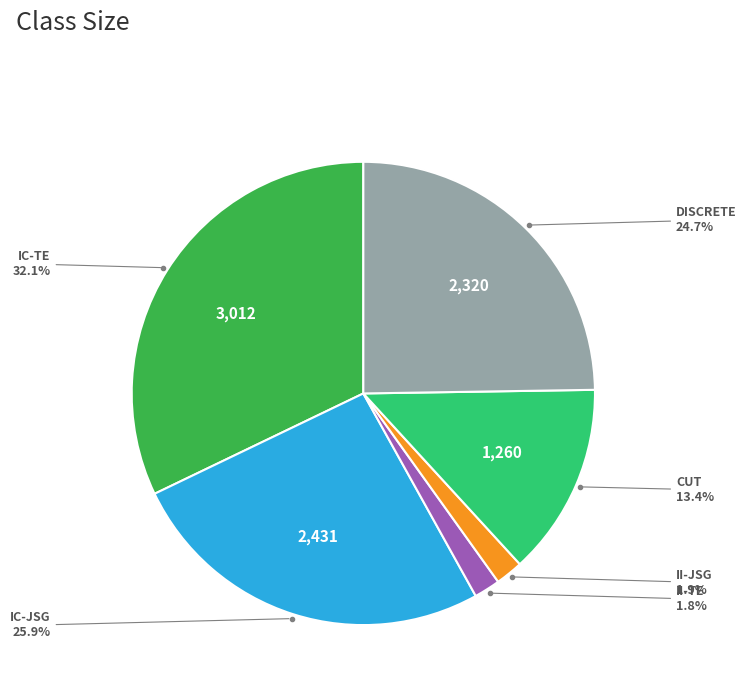

Does any single category account for the majority?

No